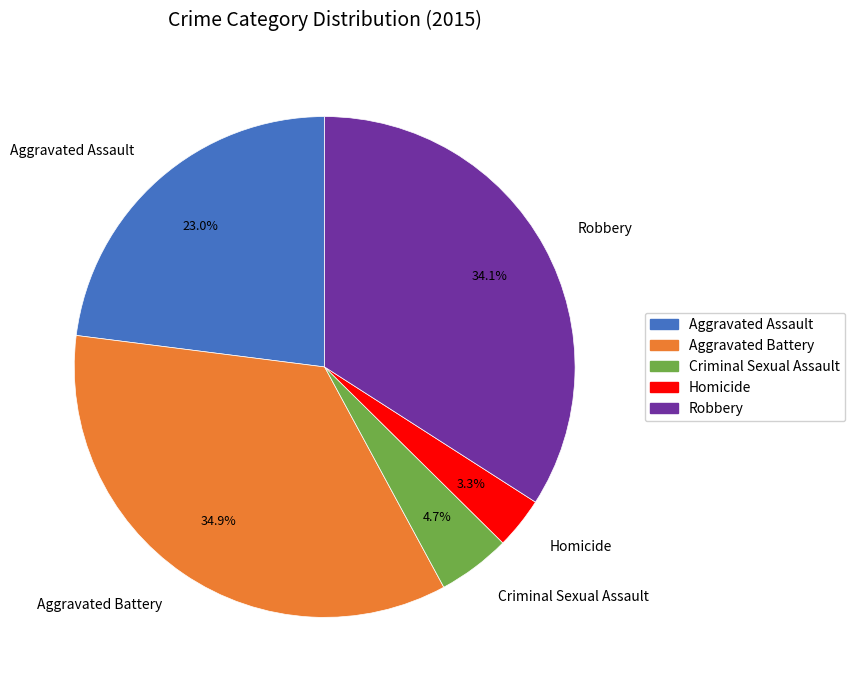

To the nearest percent, what is the combined percentage of Homicide and Criminal Sexual Assault?

8%